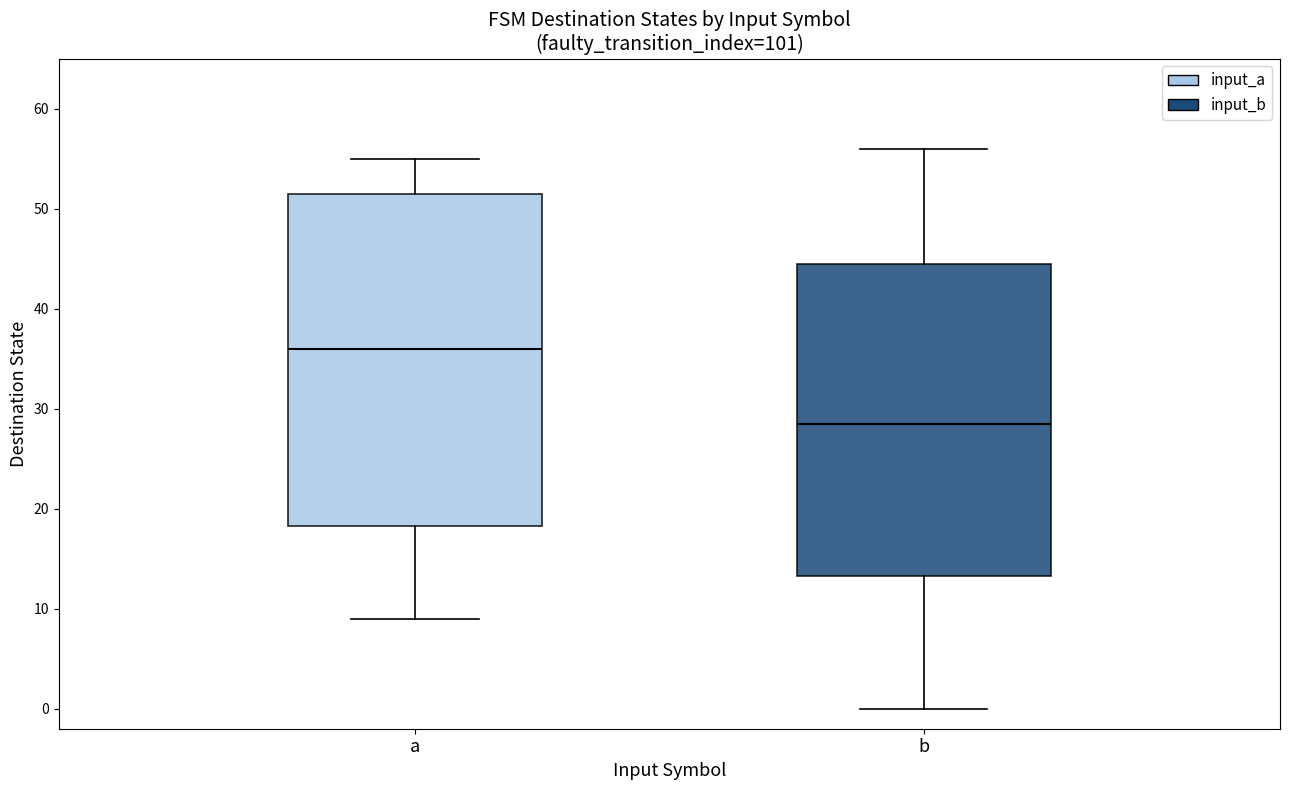

Reading left to right, transcribe this box plot: for each box, give where its median line is, the range the box spans, and where its two whiskers end, as read against the y-axis. The values are not printed on the chart, so give them approximately, as read against the axis.

a: median 36, box 18 to 52, whiskers 9 to 55
b: median 29, box 13 to 45, whiskers 0 to 56